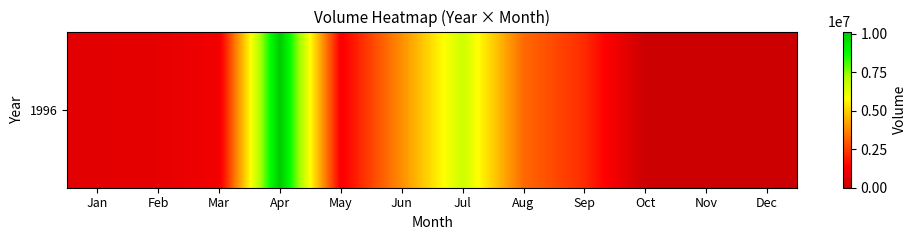

How many data points are above 1315575?

5